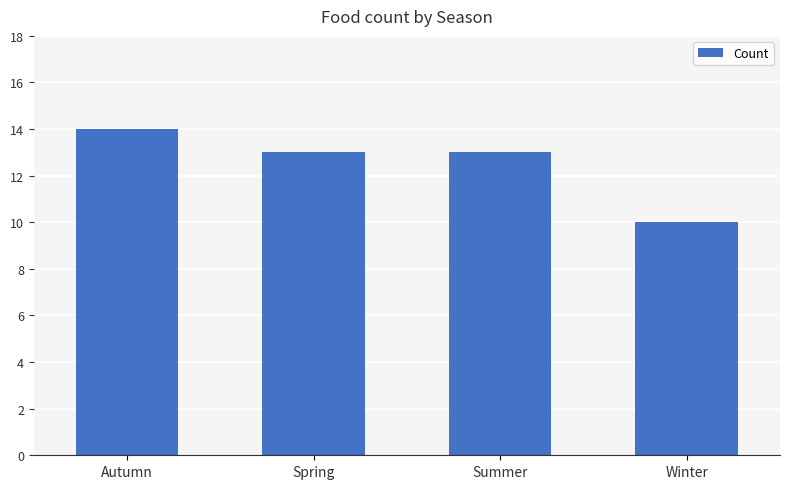

What is the change in value from Summer to Winter?

-3